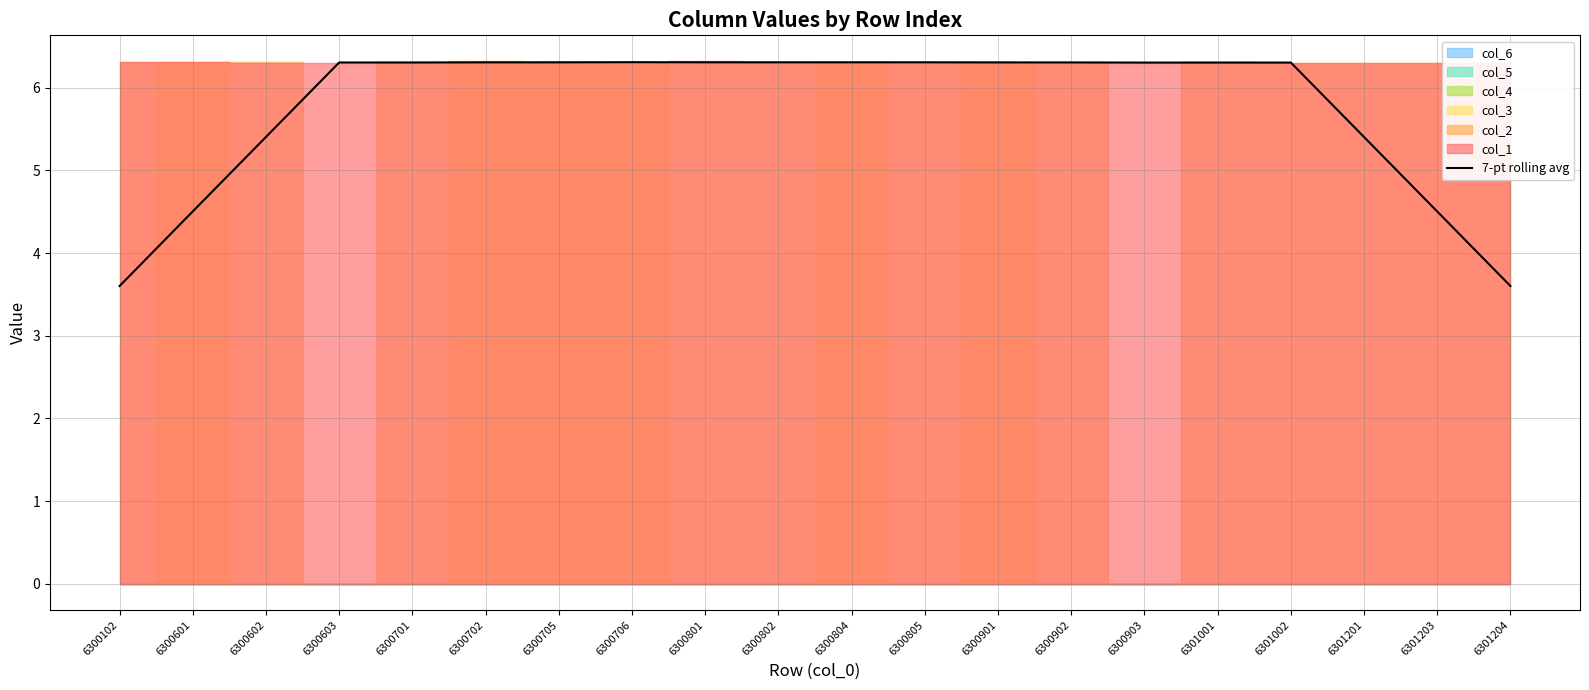

Reading right to left, transcribe all the data shown in this chart.

3.6	4.5	5.4	6.3	6.3	6.3	6.3	6.3	6.3	6.3	6.3	6.3	6.3	6.3	6.3	6.3	6.3	5.4	4.5	3.6